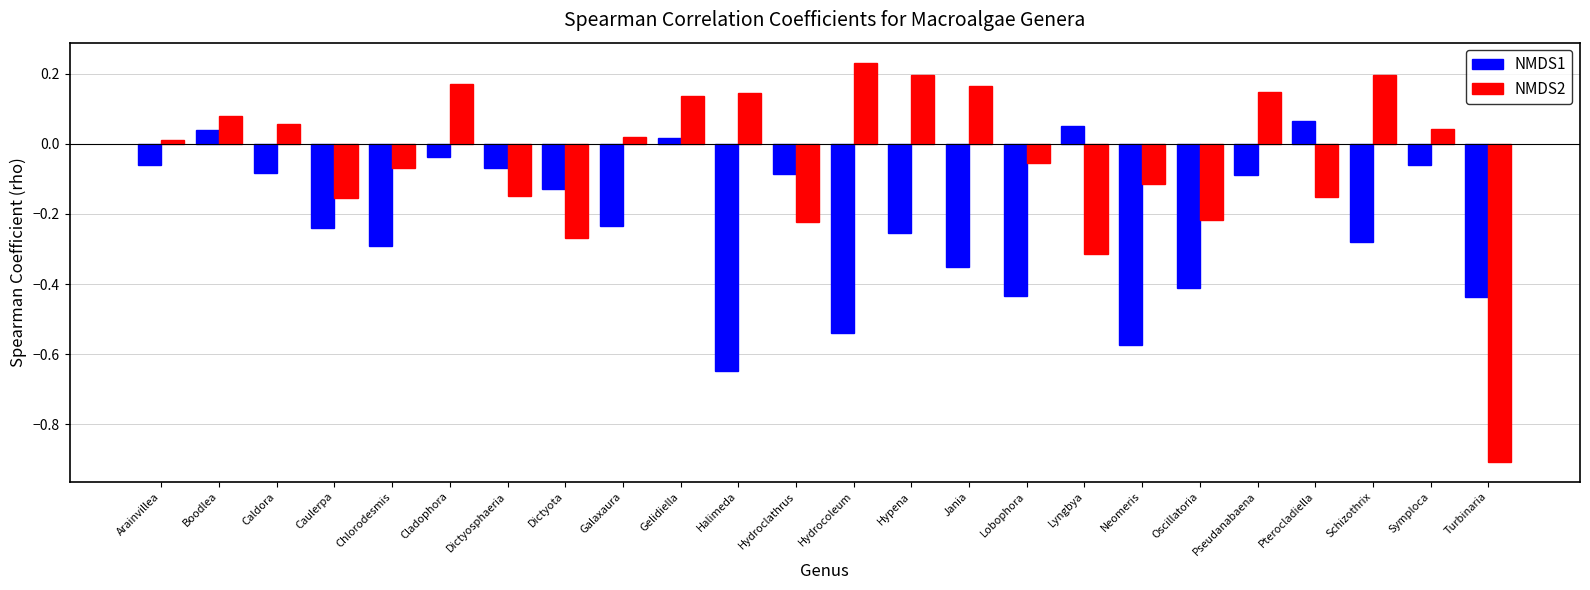

Which label corresponds to the largest value in the chart?

Hydrocoleum